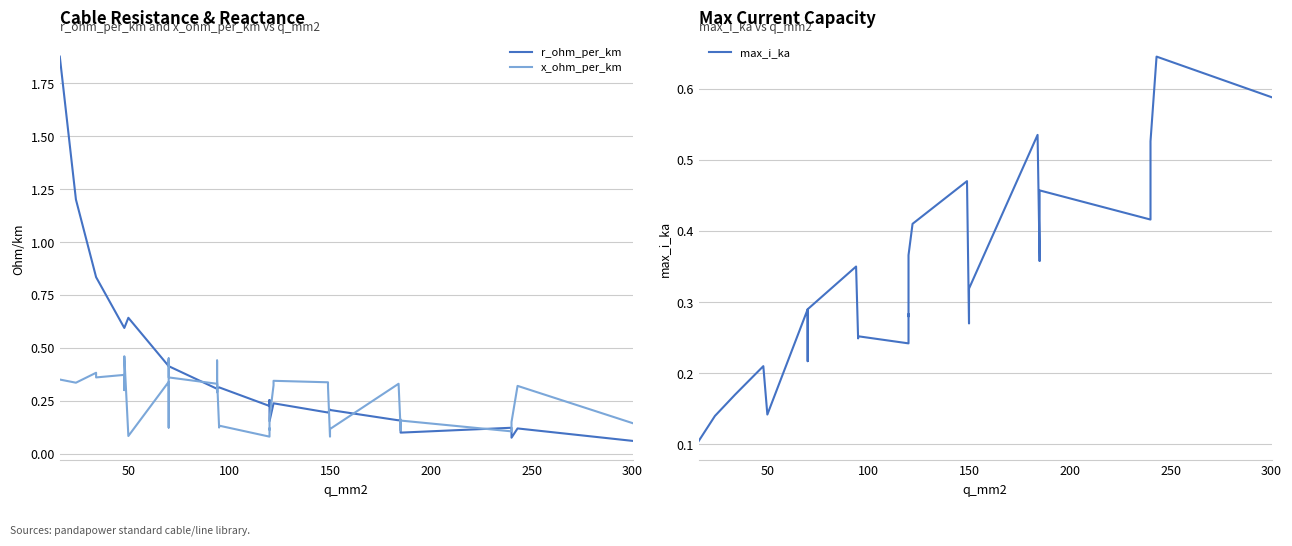

Rank the series by their maximum value, from highest to lowest.

r_ohm_per_km, max_i_ka, x_ohm_per_km